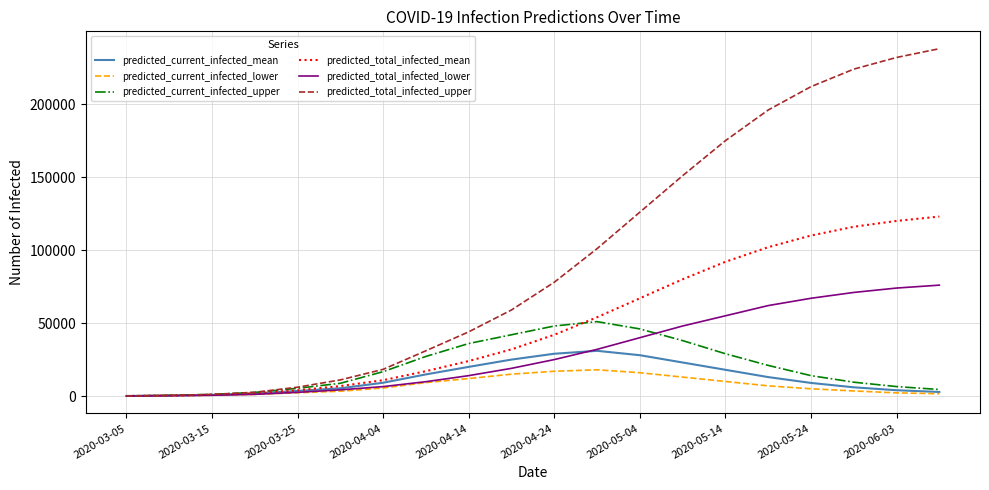

Which series has the largest total across all categories?

predicted_total_infected_upper